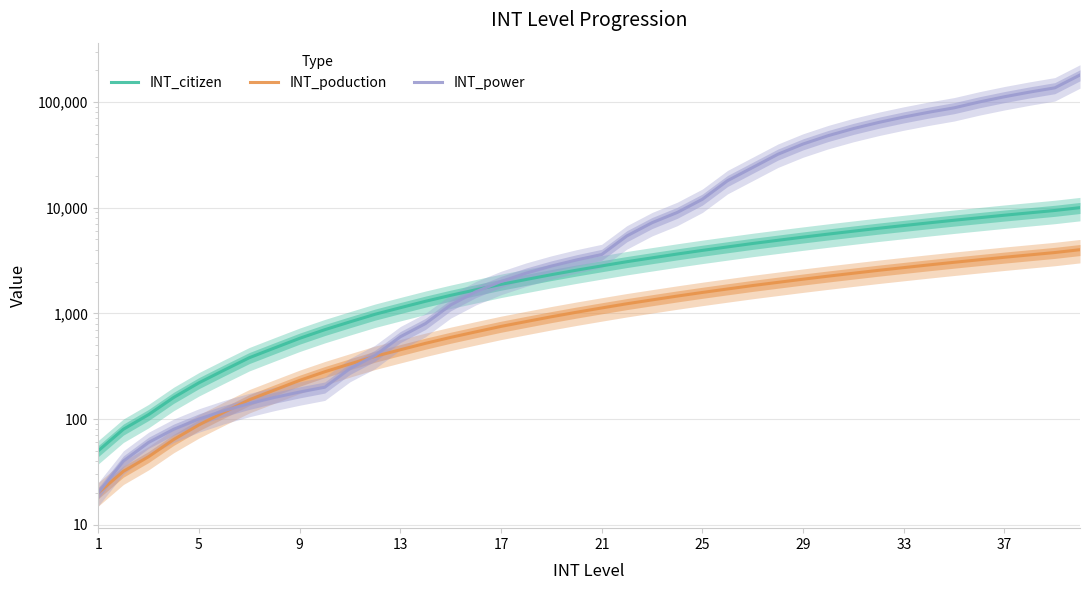

How many data points in INT_citizen are less than 2810?

20